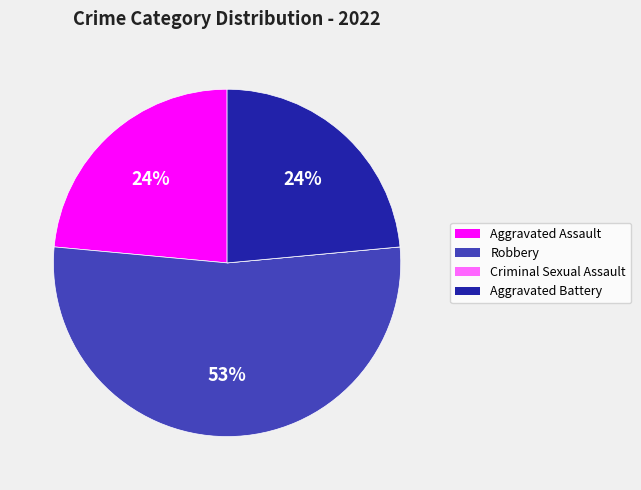

To the nearest percent, what is the average slice percentage?

25%